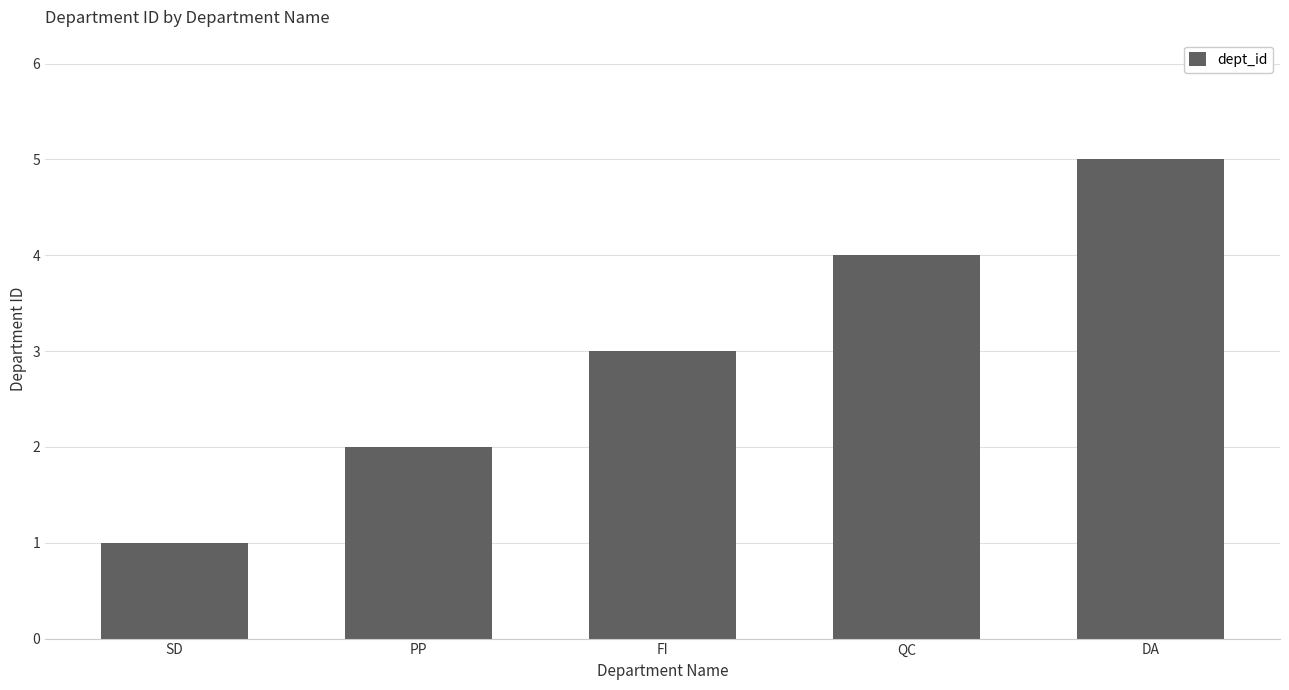

What is the label of the 2nd bar from the left?

PP